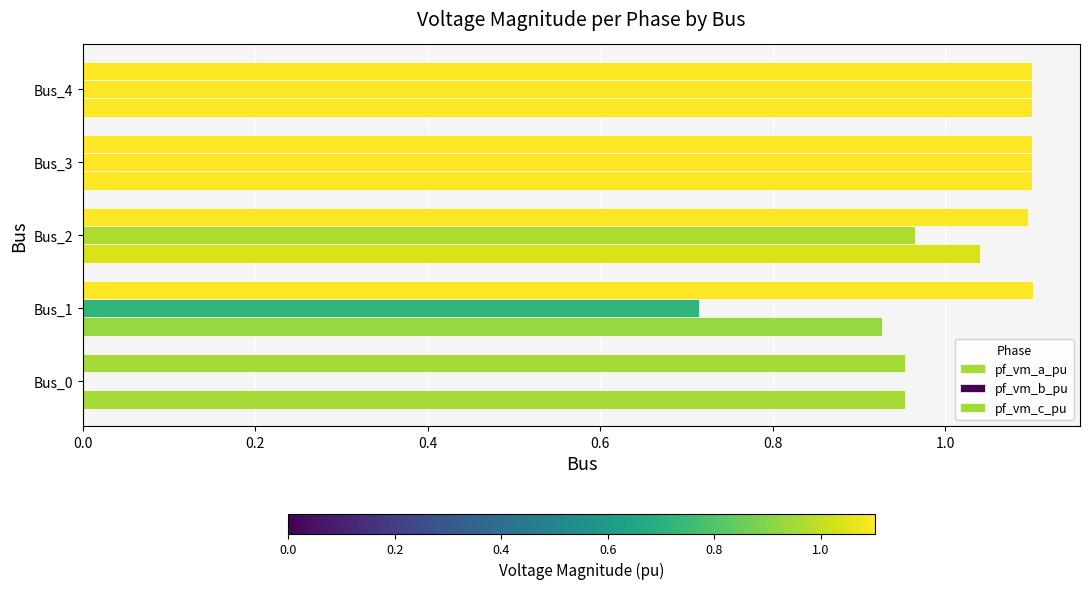

How many data points in pf_vm_a_pu are above 1?

3